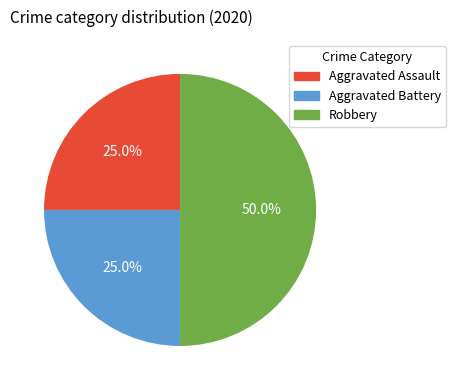

Is it true that Aggravated Battery is 25% of the pie?

True